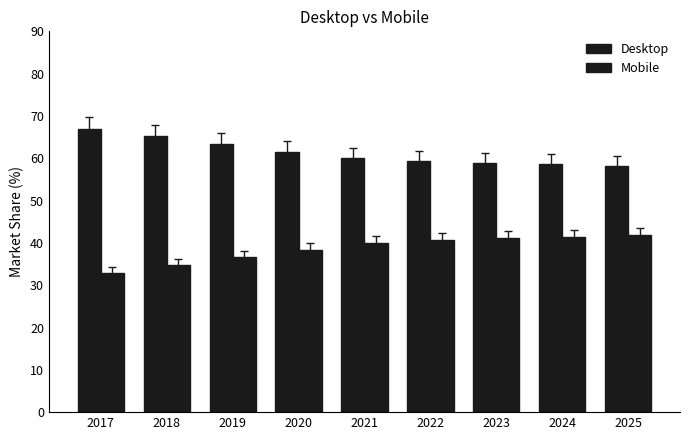

Rank the series at 2023 from lowest to highest value.

Mobile, Desktop